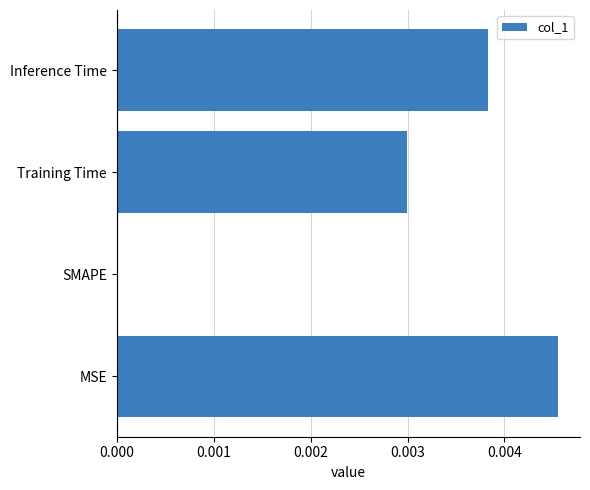

Where is the data nearest to the value 0?

SMAPE